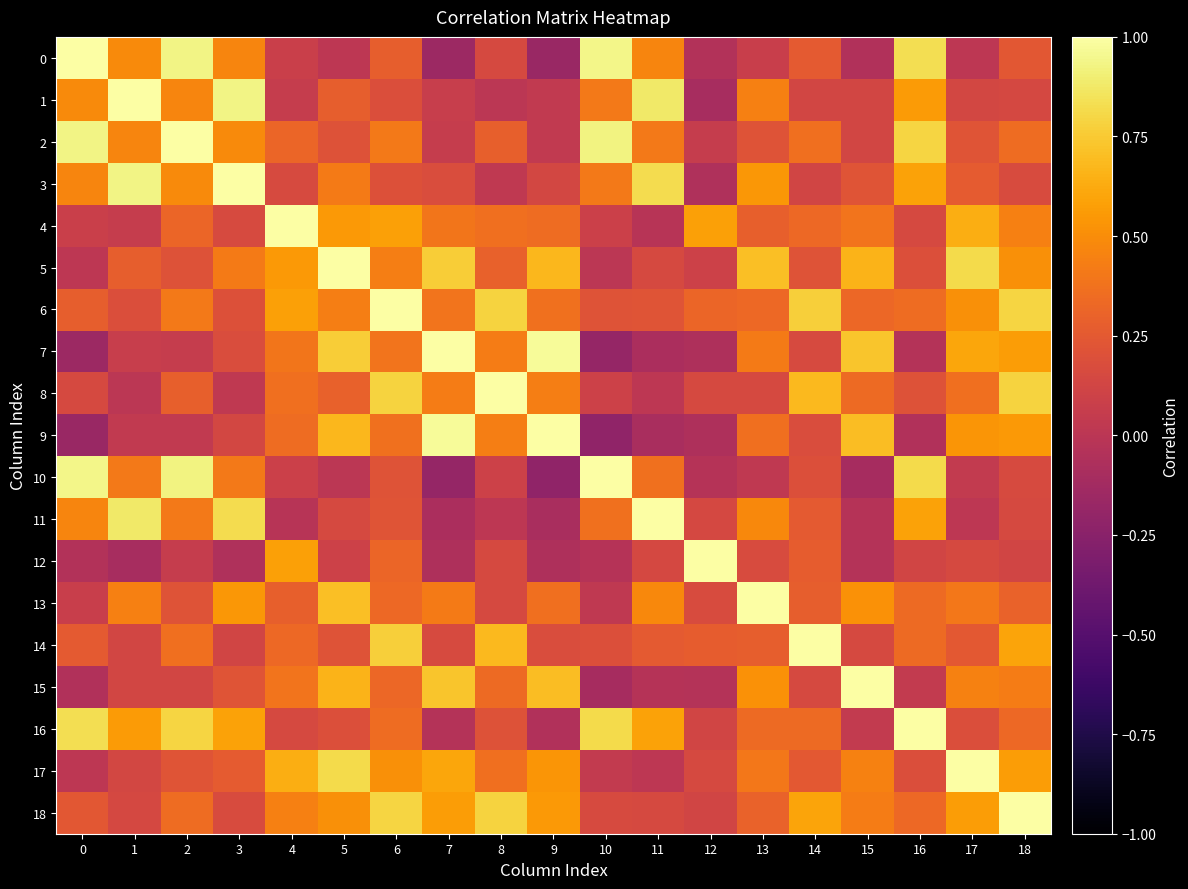

How many distinct data groups are displayed?

19